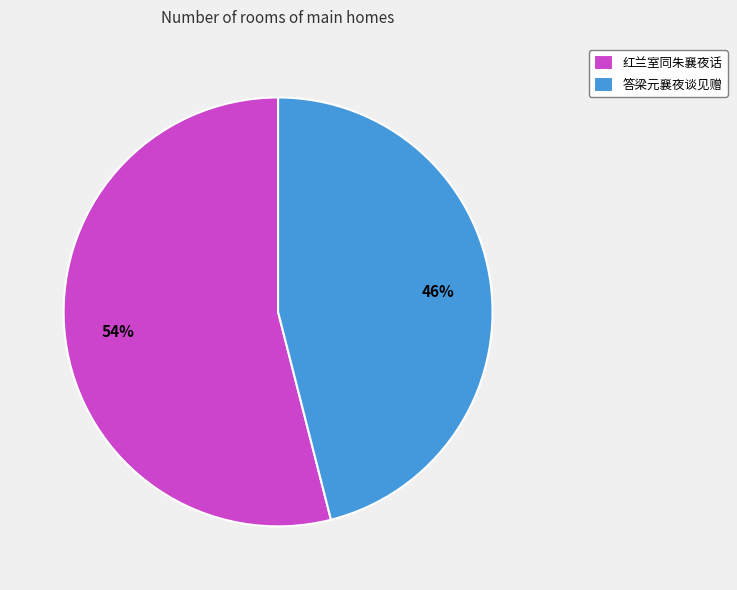

To the nearest percent, what portion does 答梁元襄夜谈见赠 represent?

46%